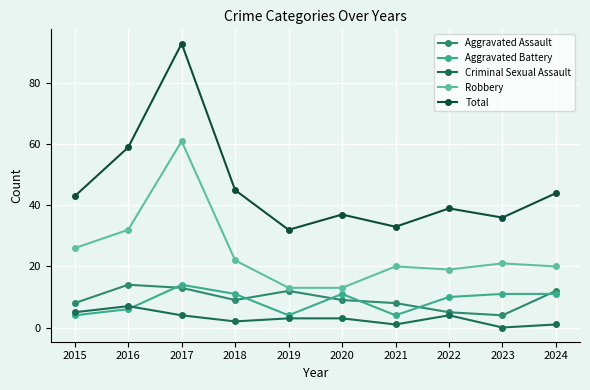

Reading left to right, transcribe all the data shown in this chart.

Aggravated Assault: 2015=8	2016=14	2017=13	2018=9	2019=12	2020=9	2021=8	2022=5	2023=4	2024=12
Aggravated Battery: 2015=4	2016=6	2017=14	2018=11	2019=4	2020=11	2021=4	2022=10	2023=11	2024=11
Criminal Sexual Assault: 2015=5	2016=7	2017=4	2018=2	2019=3	2020=3	2021=1	2022=4	2023=0	2024=1
Robbery: 2015=26	2016=32	2017=61	2018=22	2019=13	2020=13	2021=20	2022=19	2023=21	2024=20
Total: 2015=43	2016=59	2017=93	2018=45	2019=32	2020=37	2021=33	2022=39	2023=36	2024=44